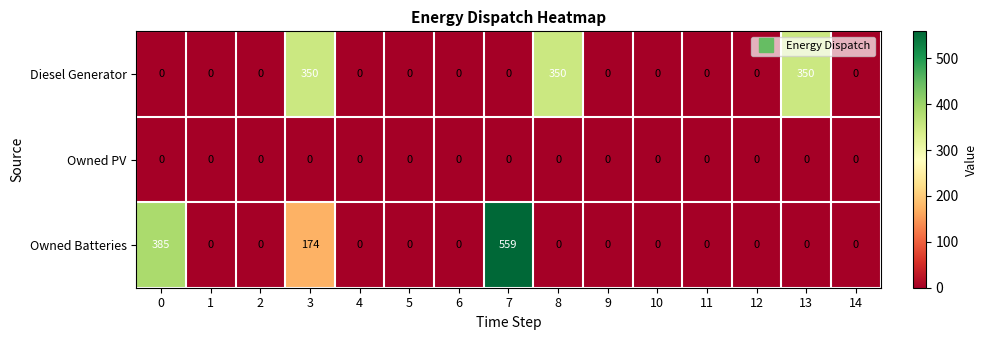

Which series has the widest spread of values?

Owned Batteries